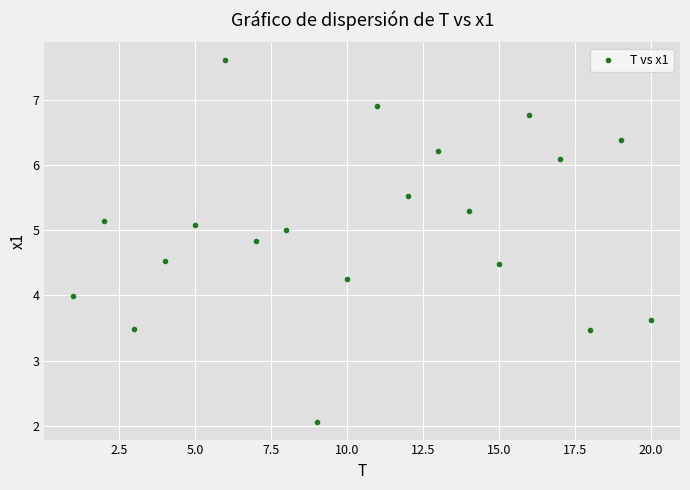

What is the range of X values (max minus min)?

19.0